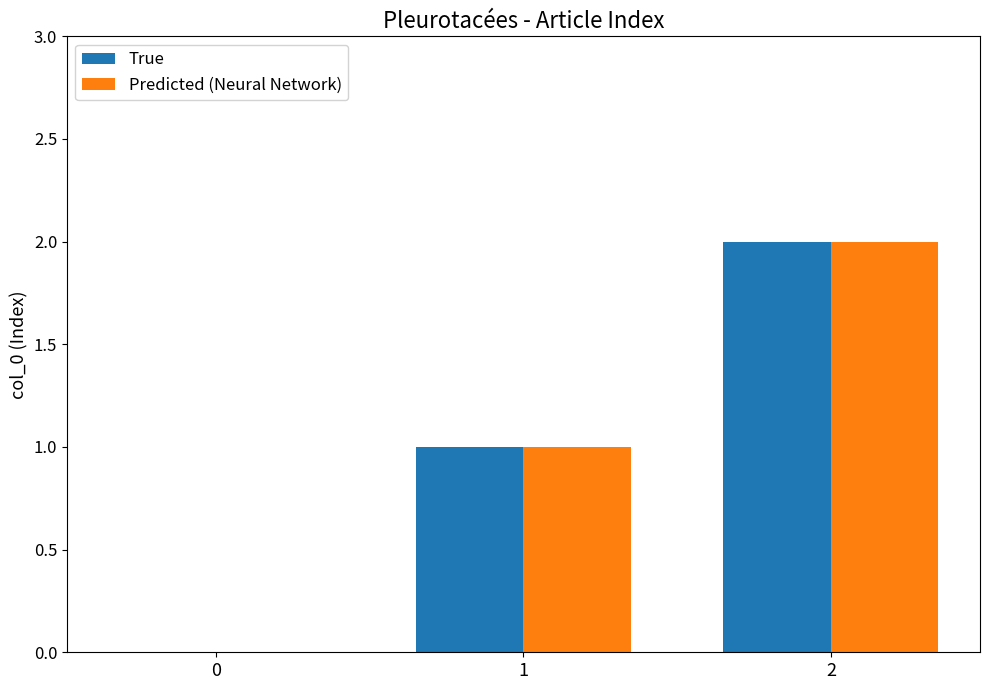

Is the value of Predicted (Neural Network) at 2 greater than the value of True at 1?

Yes